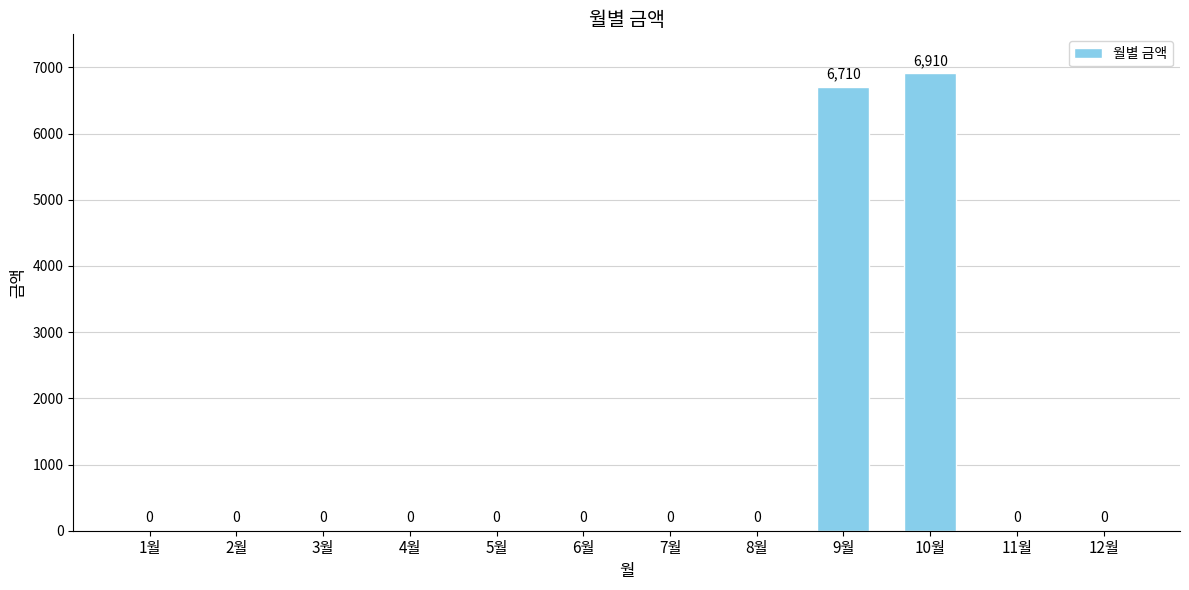

How many data points does each series have?

12